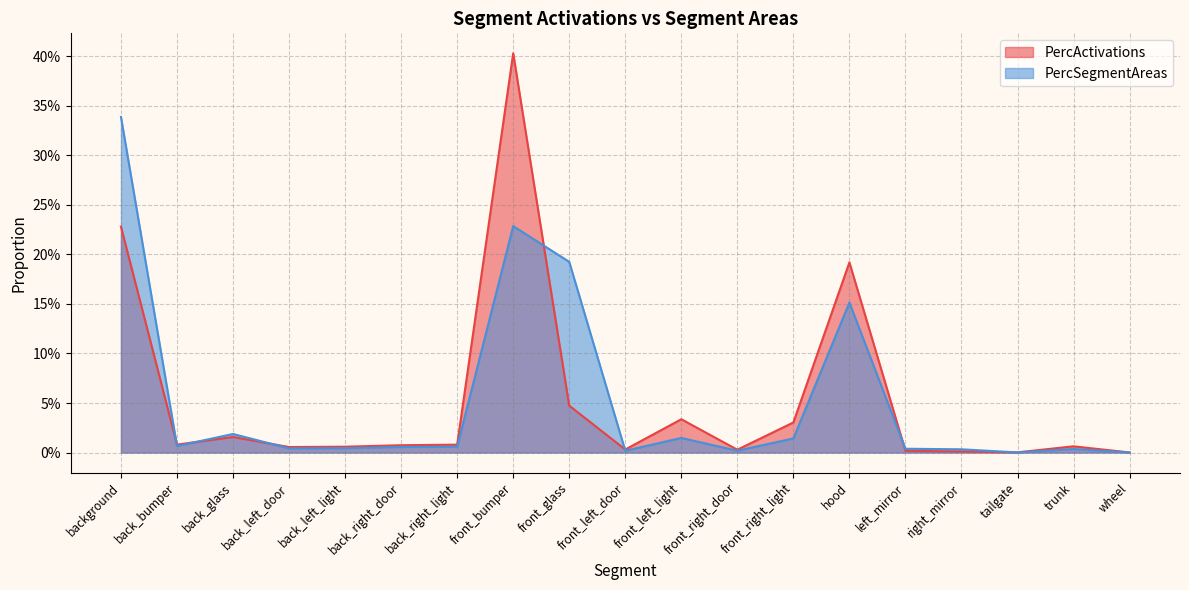

Reading left to right, transcribe all the data shown in this chart.

PercActivations: 0.2	0.0	0.0	0.0	0.0	0.0	0.0	0.4	0.0	0.0	0.0	0.0	0.0	0.2	0.0	0.0	0.0	0.0	0.0
PercSegmentAreas: 0.3	0.0	0.0	0.0	0.0	0.0	0.0	0.2	0.2	0.0	0.0	0.0	0.0	0.2	0.0	0.0	0.0	0.0	0.0